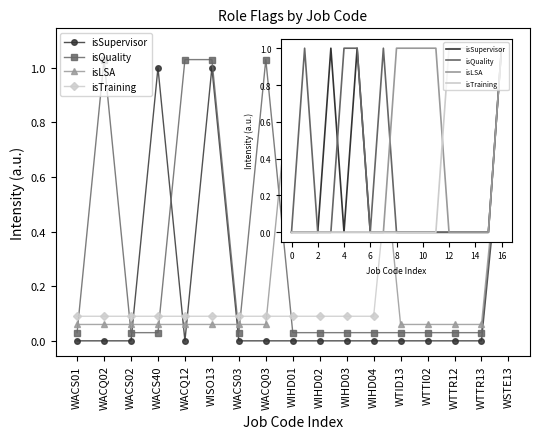

What is the maximum value for isLSA?

1